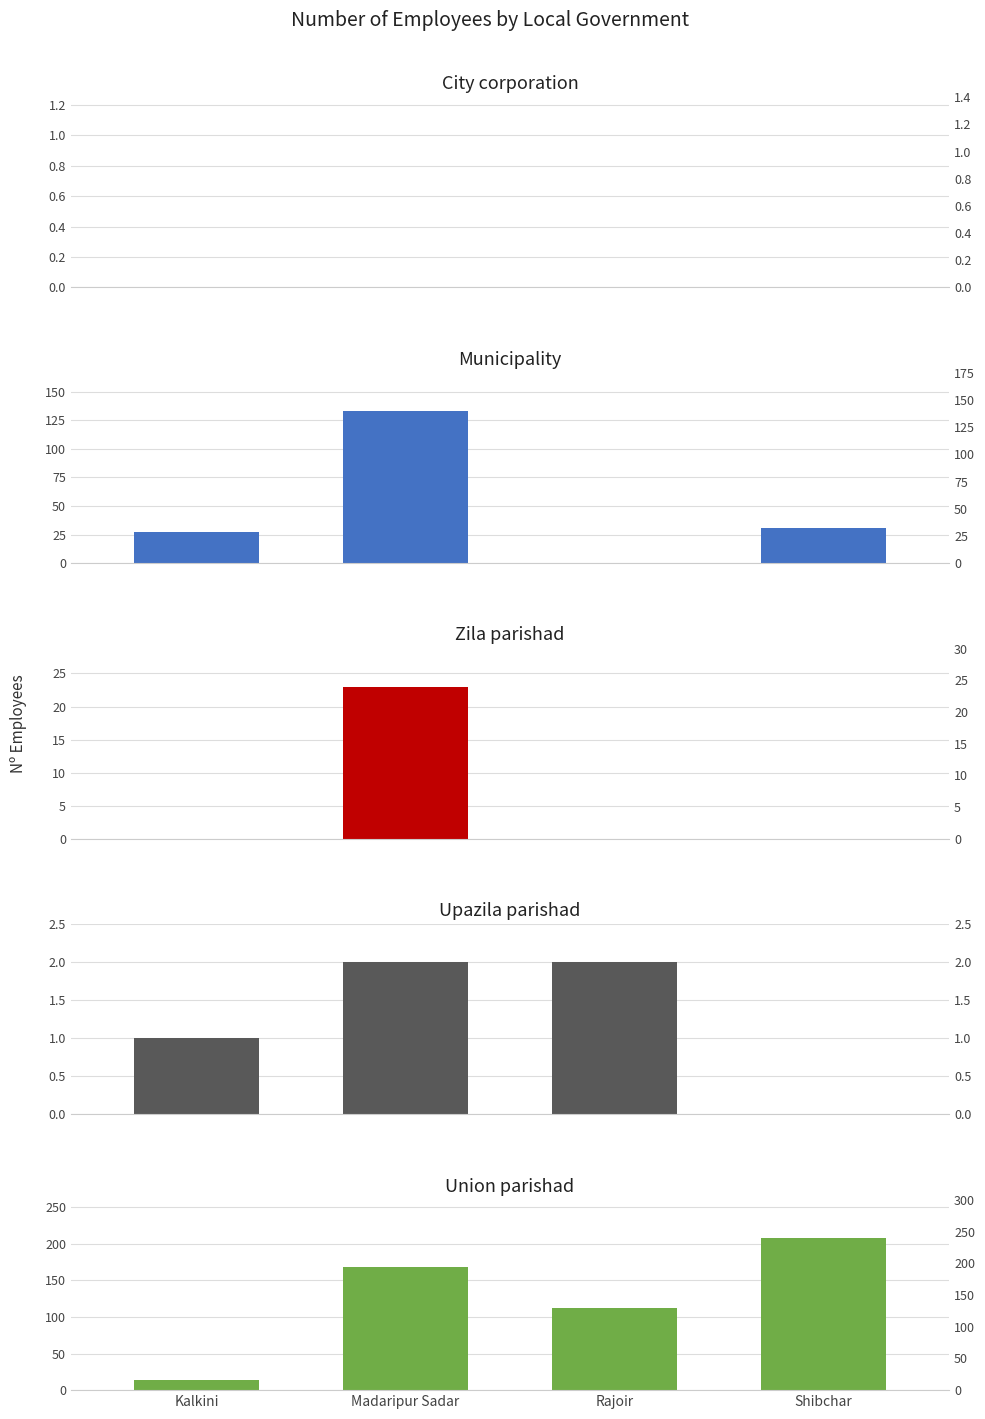

How many values in Upazila parishad are above zero?

3